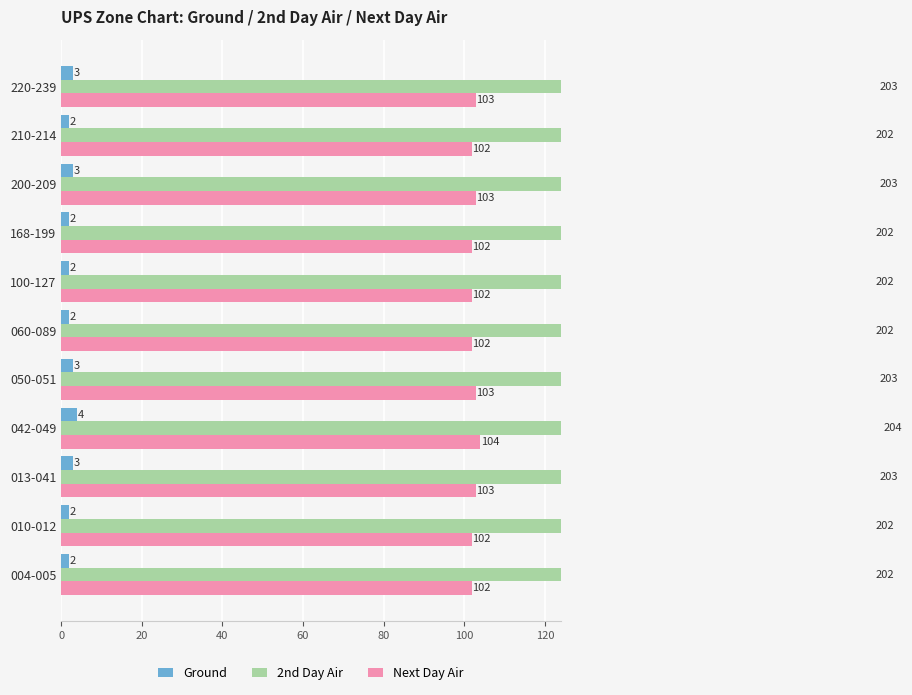

Rank the series by their maximum value, from lowest to highest.

Ground, Next Day Air, 2nd Day Air